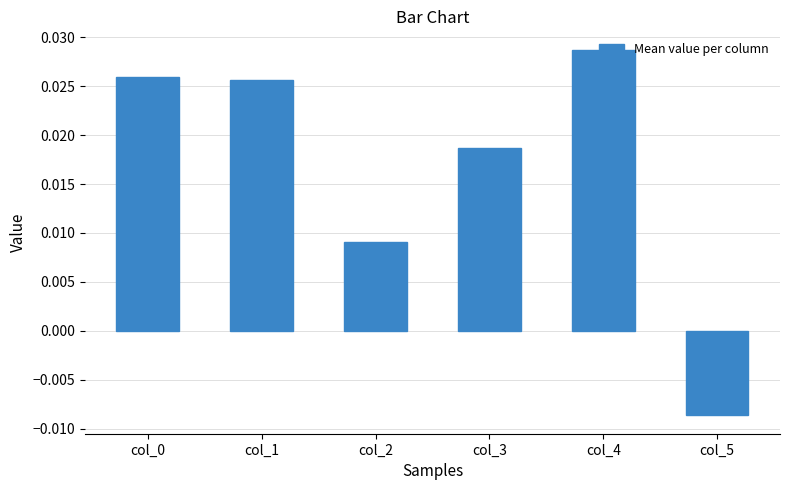

Between col_5 and col_2, which is larger?

col_2